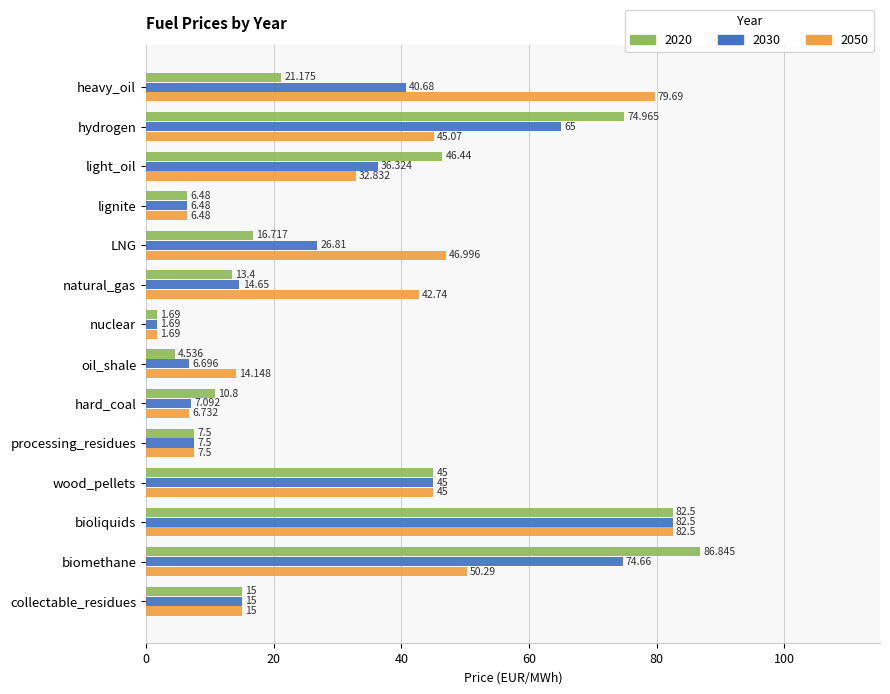

What are all the series names shown in the legend?

2020, 2030, 2050